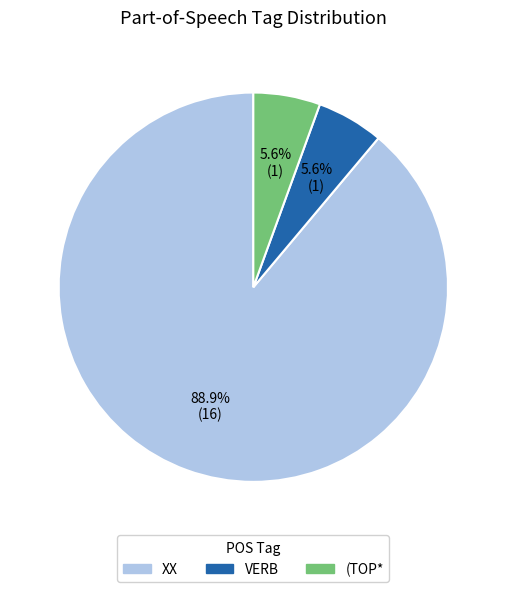

Is there any slice that represents more than half of the pie?

Yes